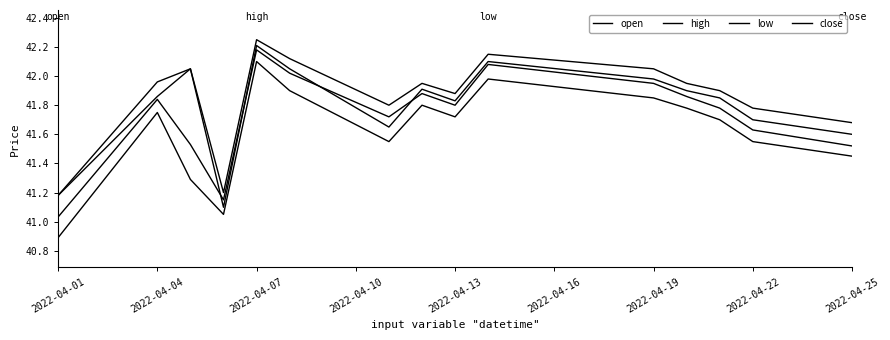

Where is close nearest to the value 41?

2022-04-01